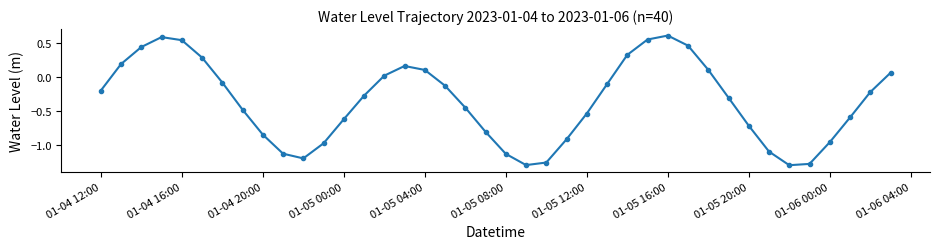

What is the difference between the second highest and minimum values?

1.9